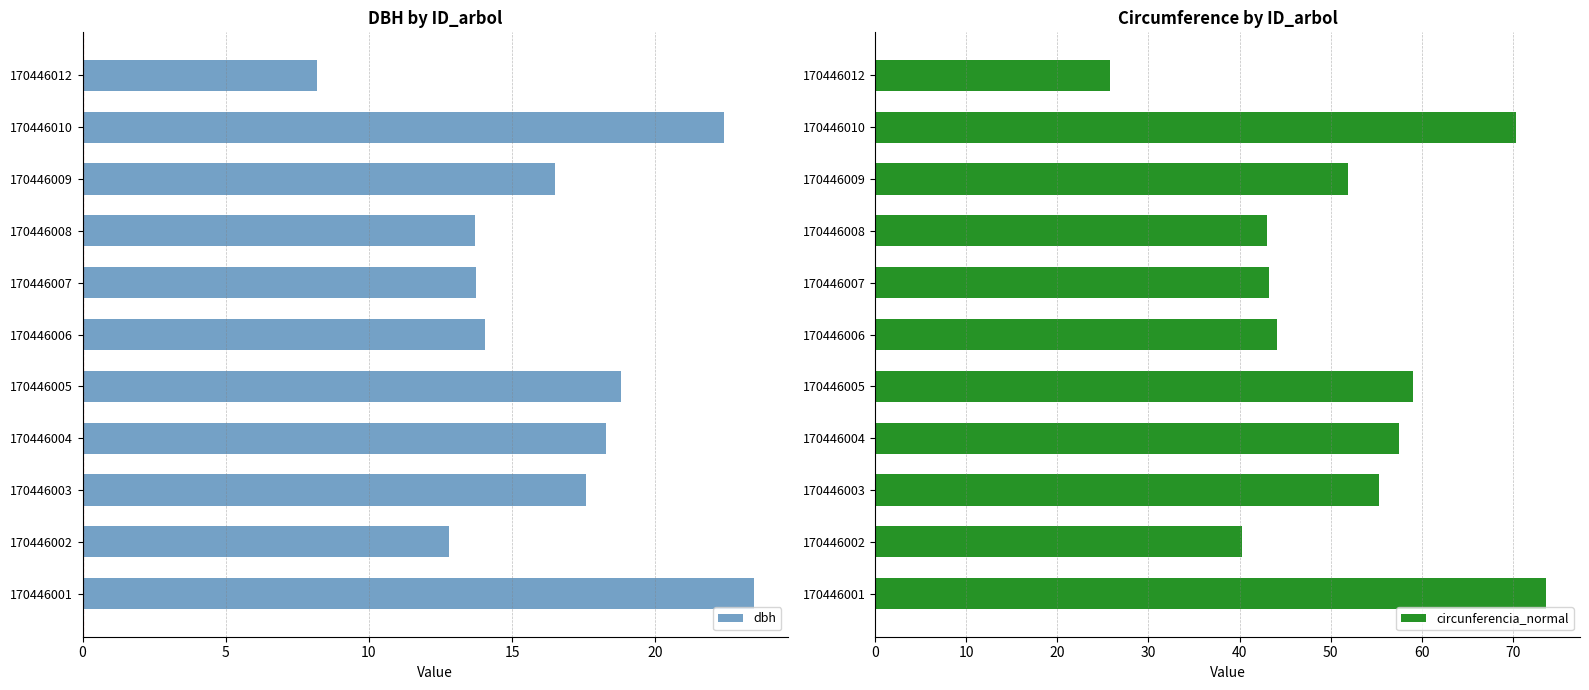

What is the sum of all dbh values?

179.6